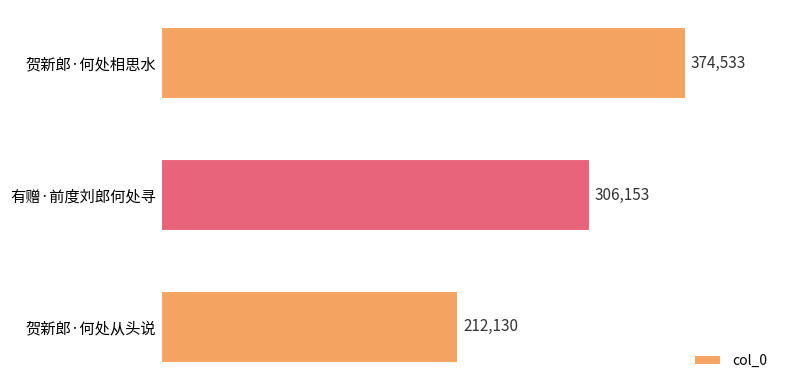

What is the greatest value displayed?

374533